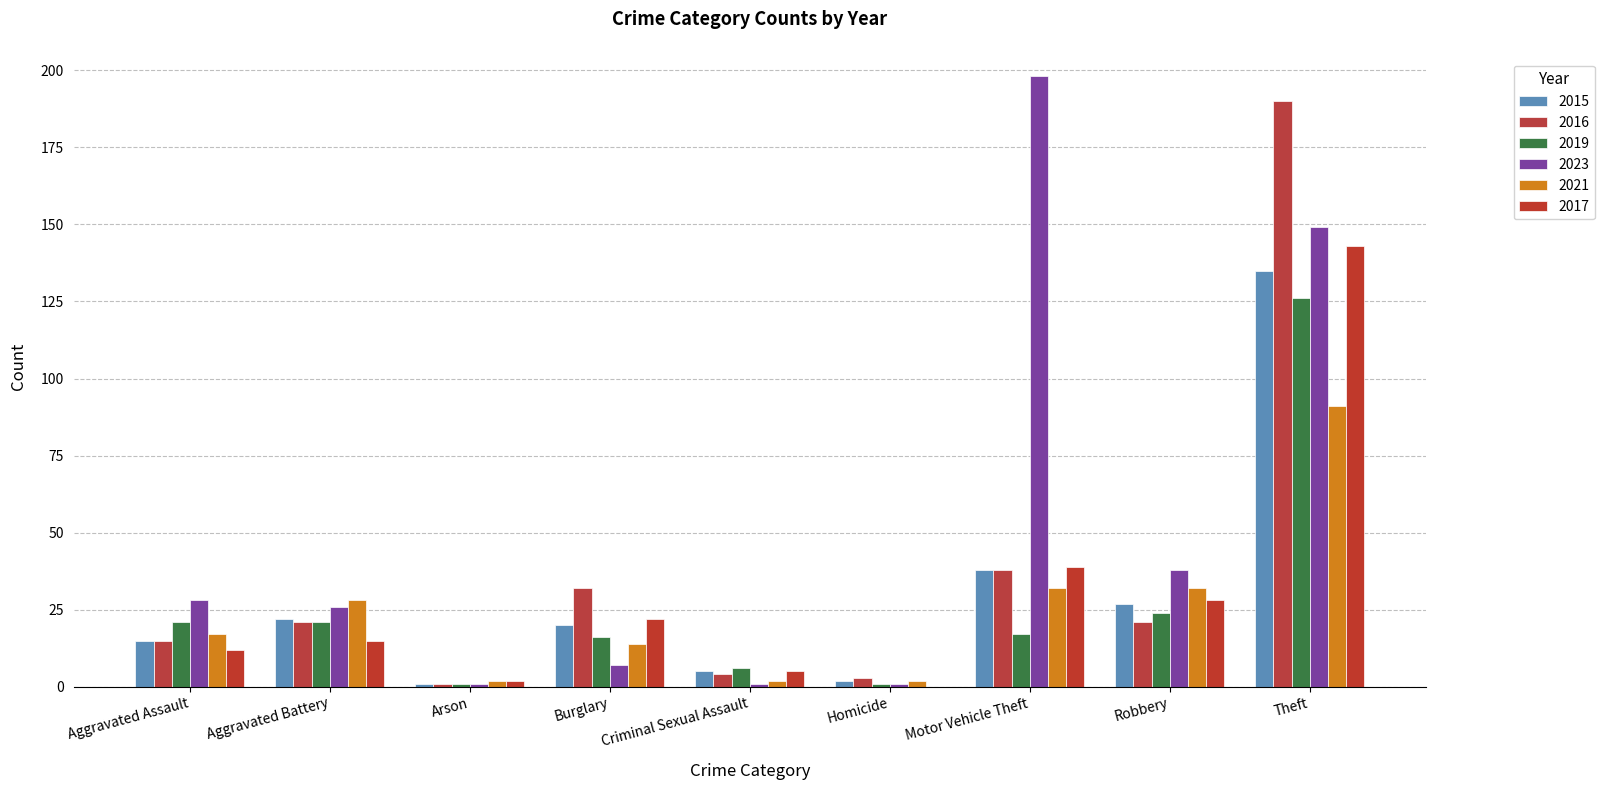

What is the sum of all 2015 values?

265